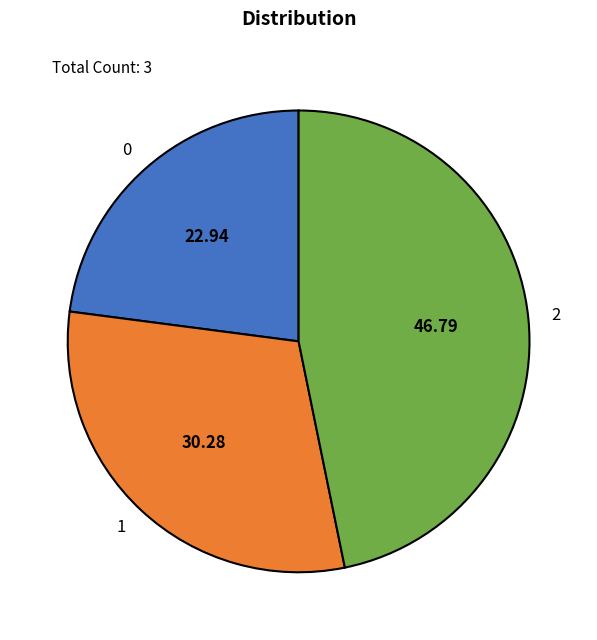

Is the sum of 2 and 1 greater than half?

Yes